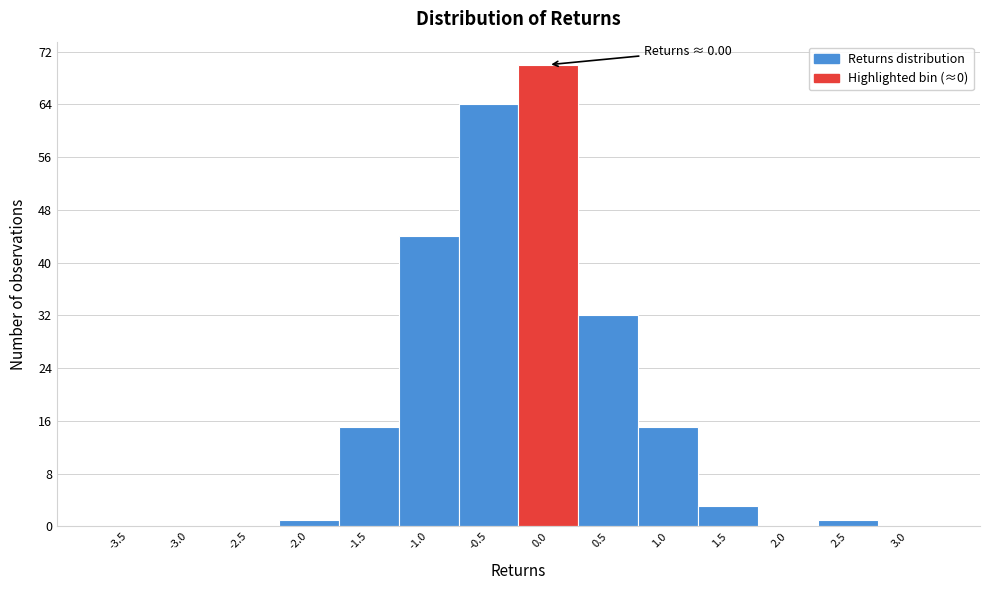

Reading left to right, list all the values displayed in this chart.

-3.5=0	-3.0=0	-2.5=0	-2.0=1	-1.5=15	-1.0=44	-0.5=64	0.0=70	0.5=32	1.0=15	1.5=3	2.0=0	2.5=1	3.0=0